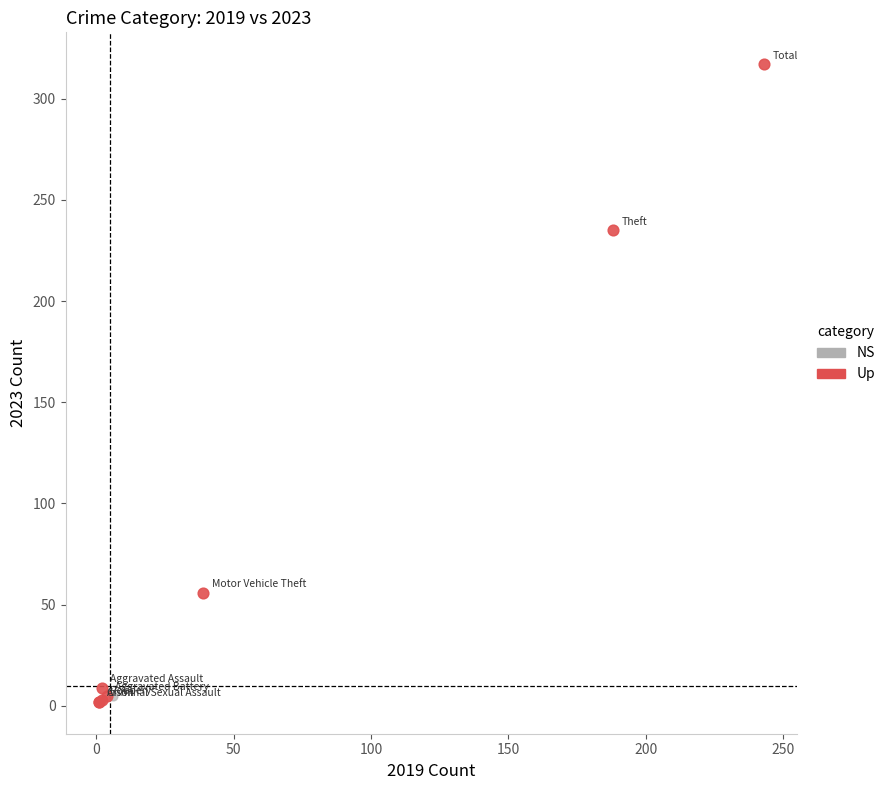

What are all the series names shown in the legend?

NS, Up